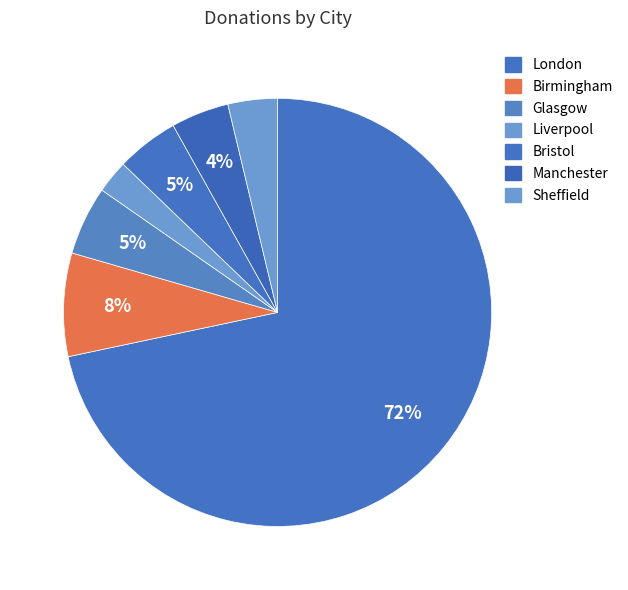

Does London represent more than half of the total?

Yes